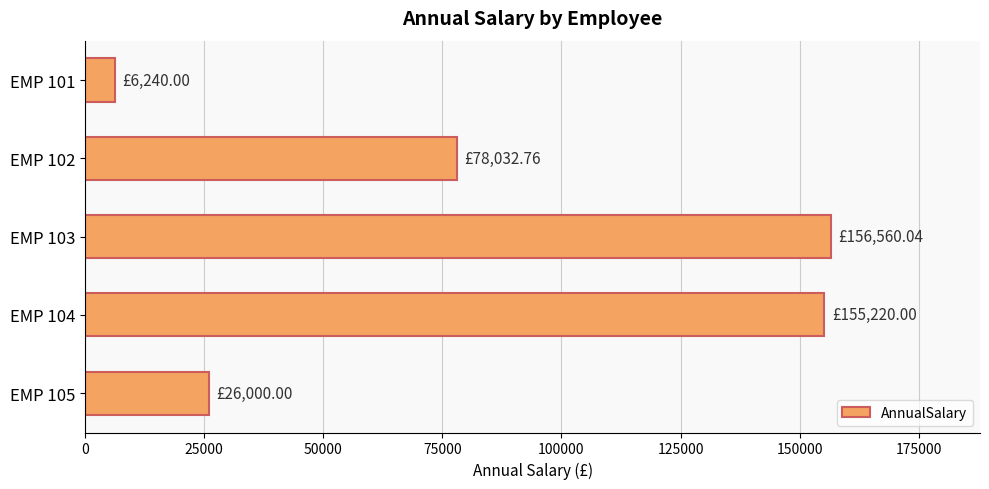

Which has a higher value, EMP 105 or EMP 102?

EMP 102